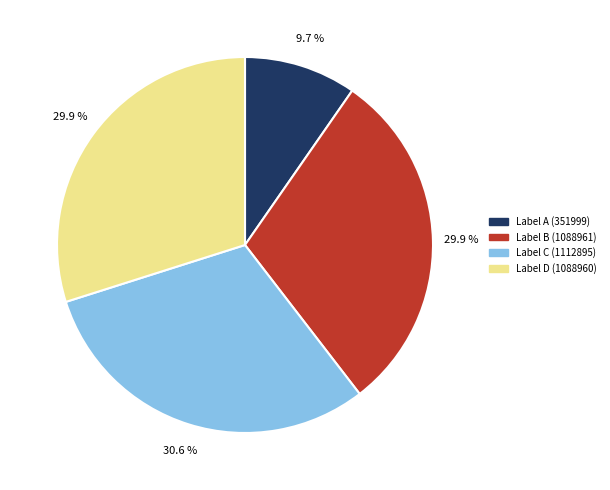

Is there a majority slice in this chart?

No